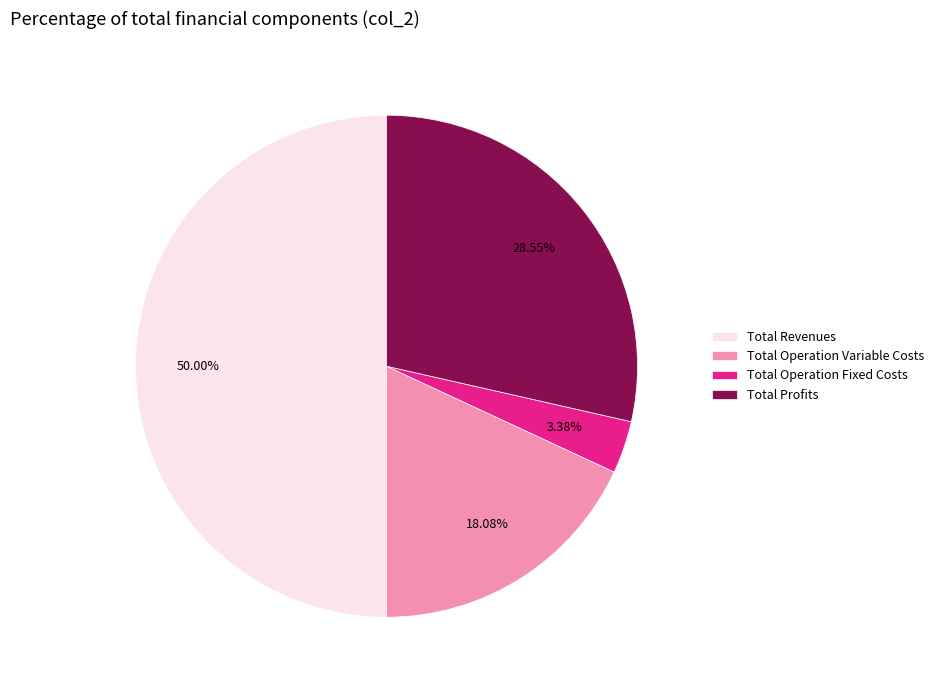

What is the ratio of the value at Total Profits to the value at Total Operation Variable Costs?

1.6